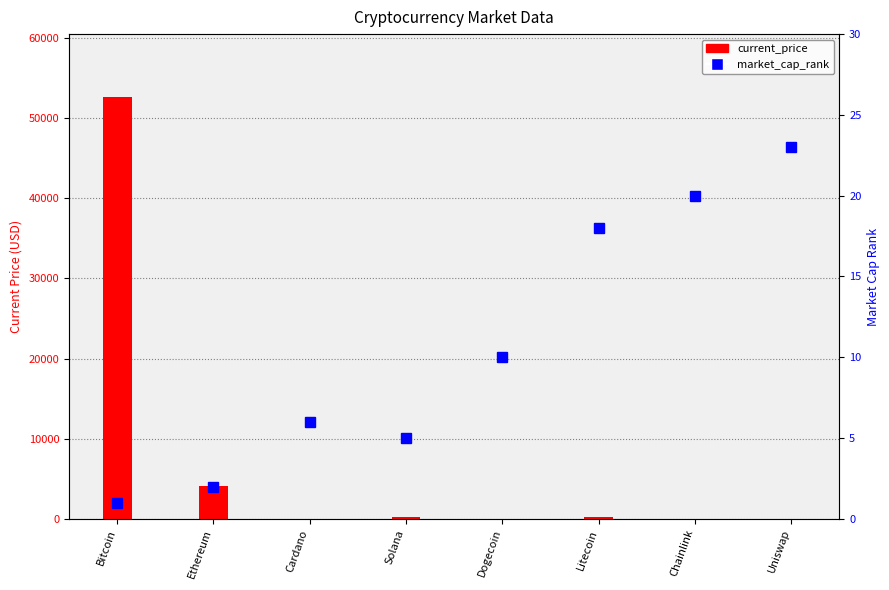

How many bars are there in total?

8